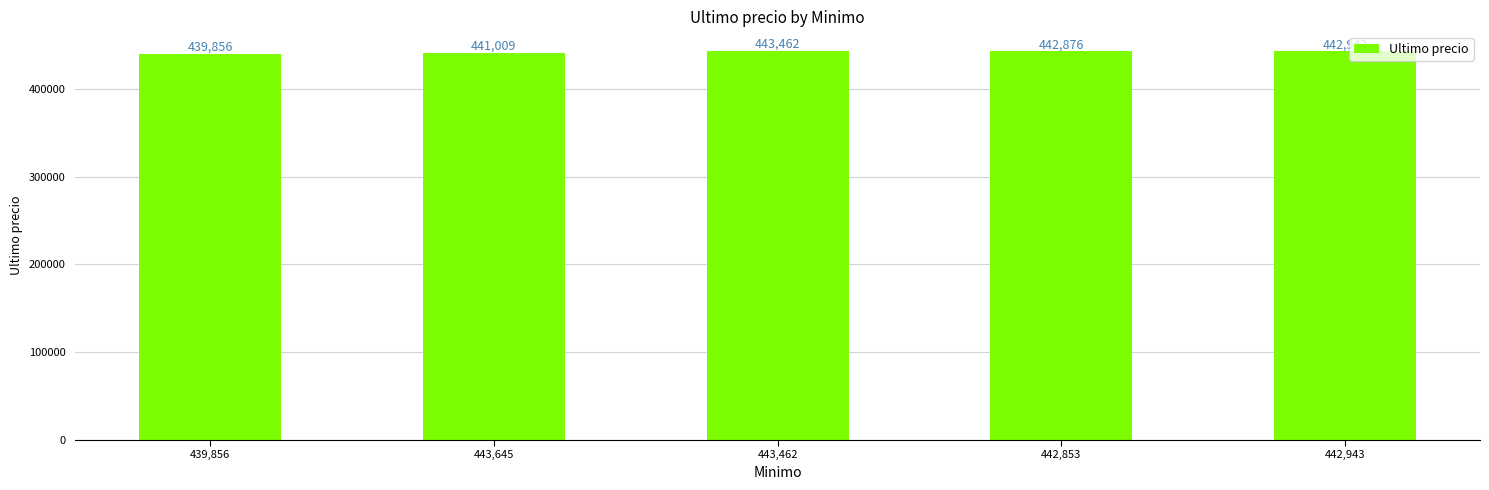

Which category has the lowest value across all series?

439,856